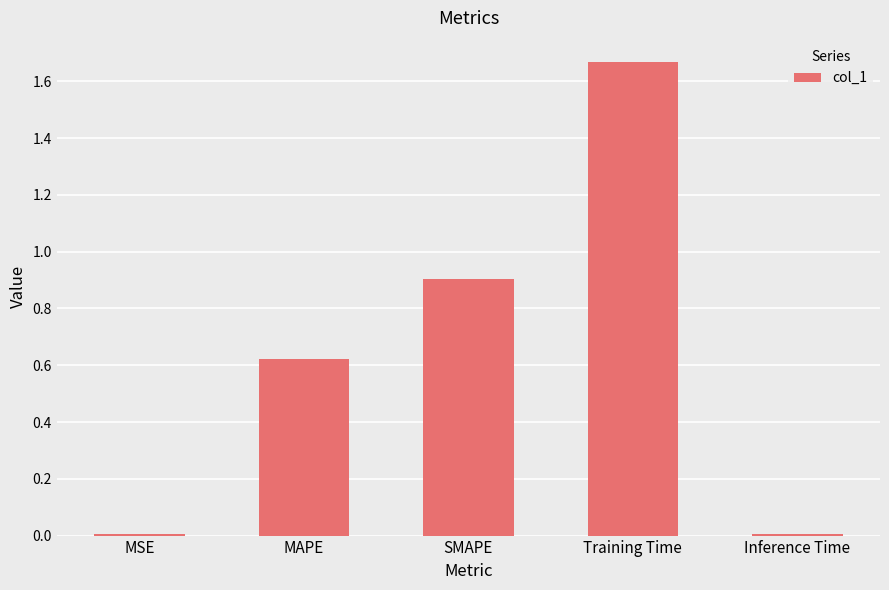

Approximately how many times larger is the value at SMAPE compared to Training Time?

0.5